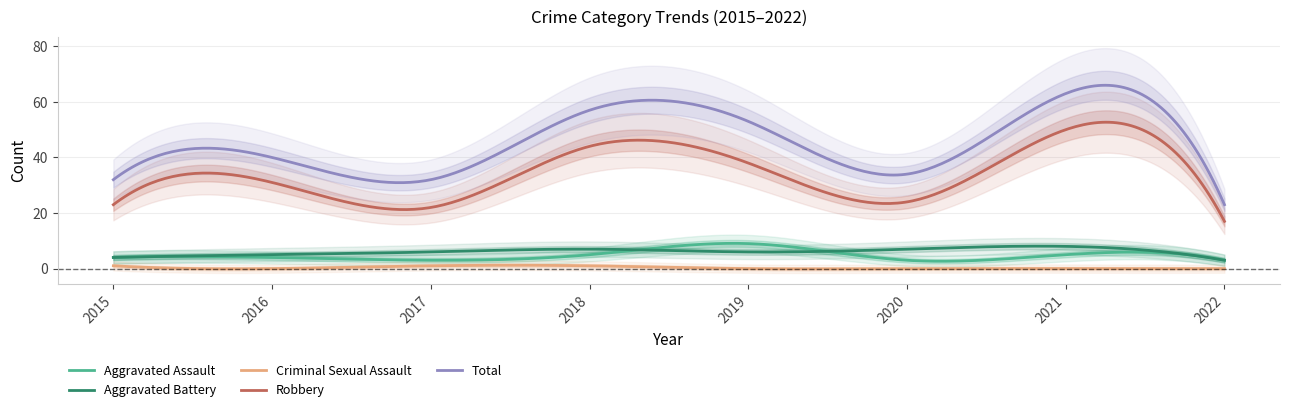

Between 2018 and 2022, which is larger?

2018